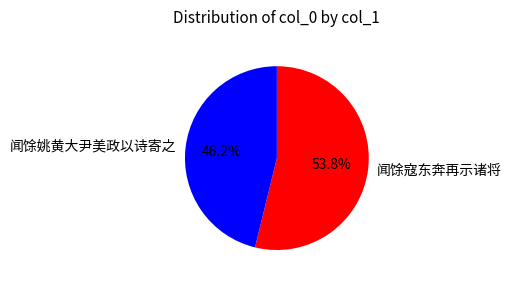

Which slice is the smallest?

闻馀姚黄大尹美政以诗寄之